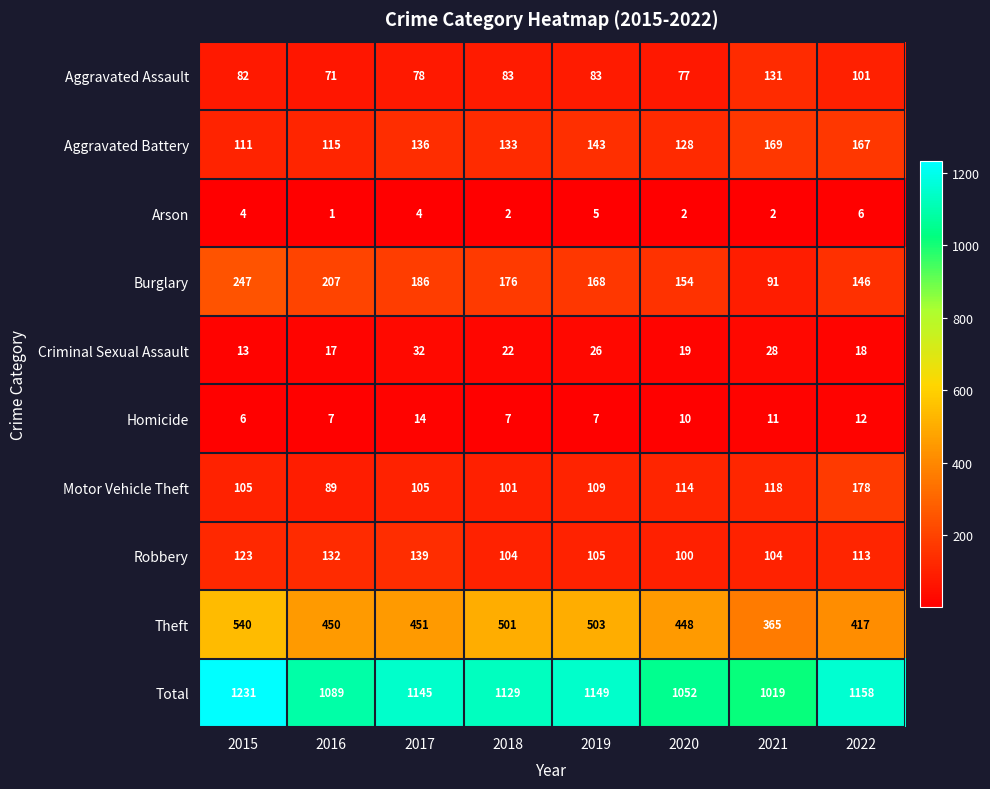

What value does the Aggravated Assault series have at 2022?

101